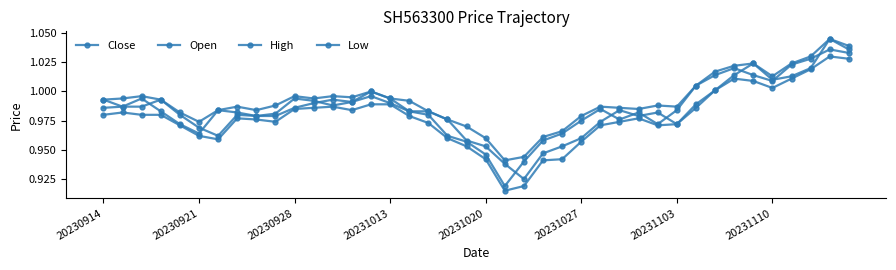

True or false: Low has more than 2 points higher than both neighbors.

True